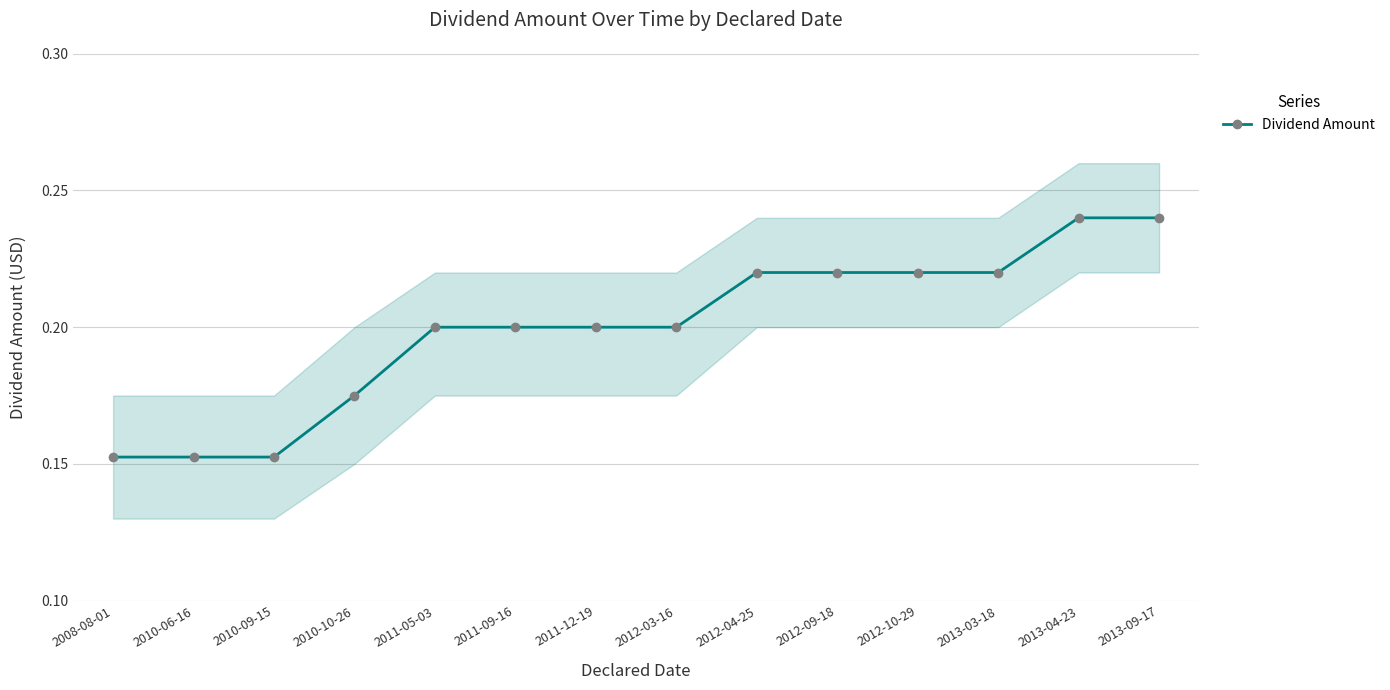

What is the value of the 3rd point from the left?

0.2